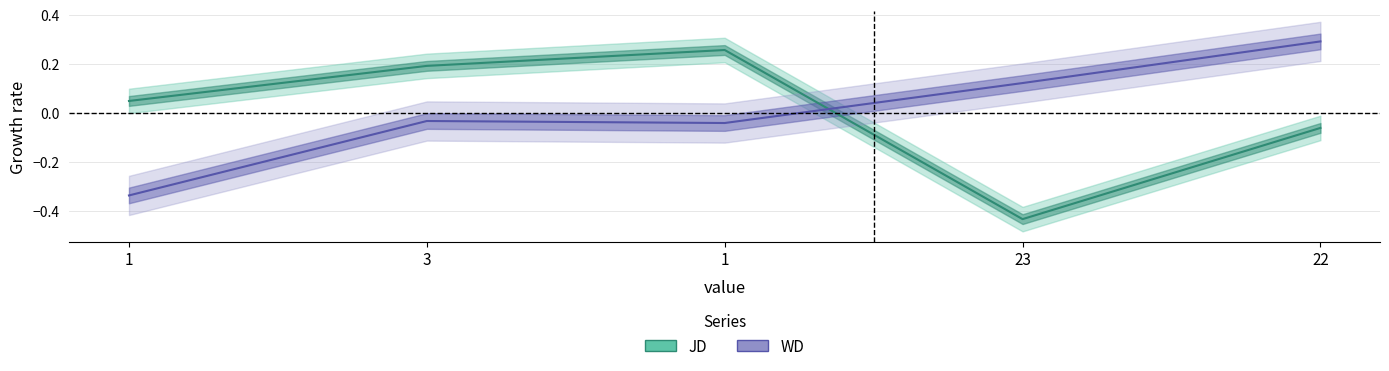

The JD series shows 0.0 at 1. True or false?

True